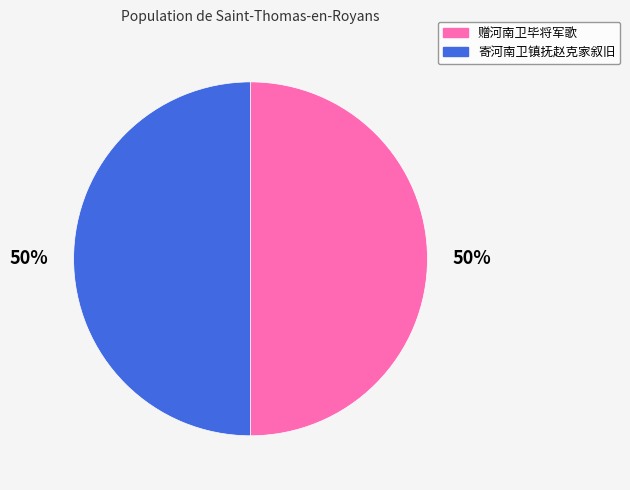

Is the sum of 赠河南卫毕将军歌 and 寄河南卫镇抚赵克家叙旧 greater than half?

Yes